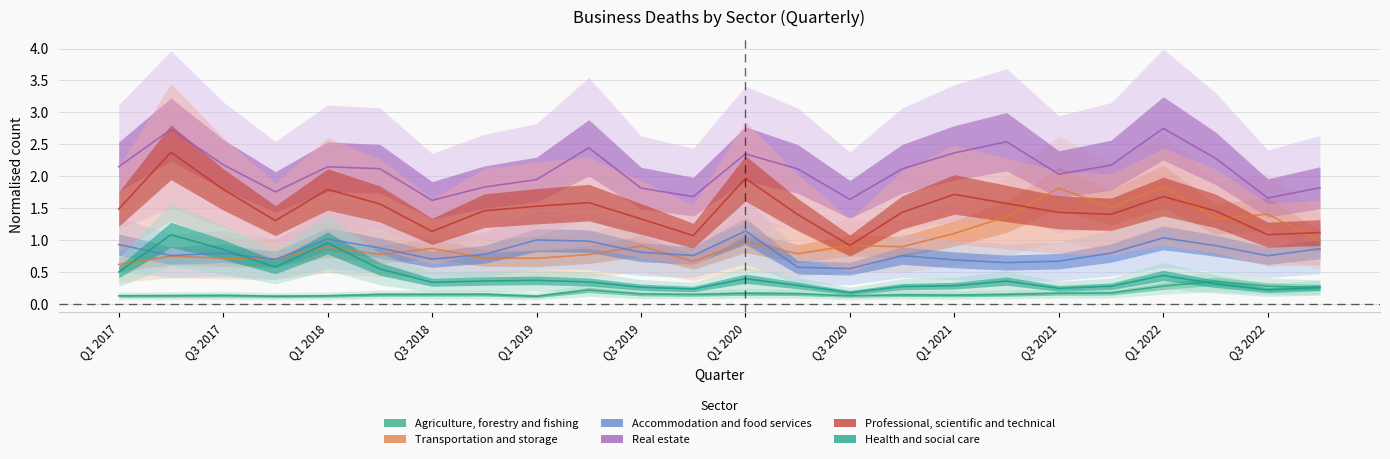

Does the chart display data point markers on the line(s)?

No